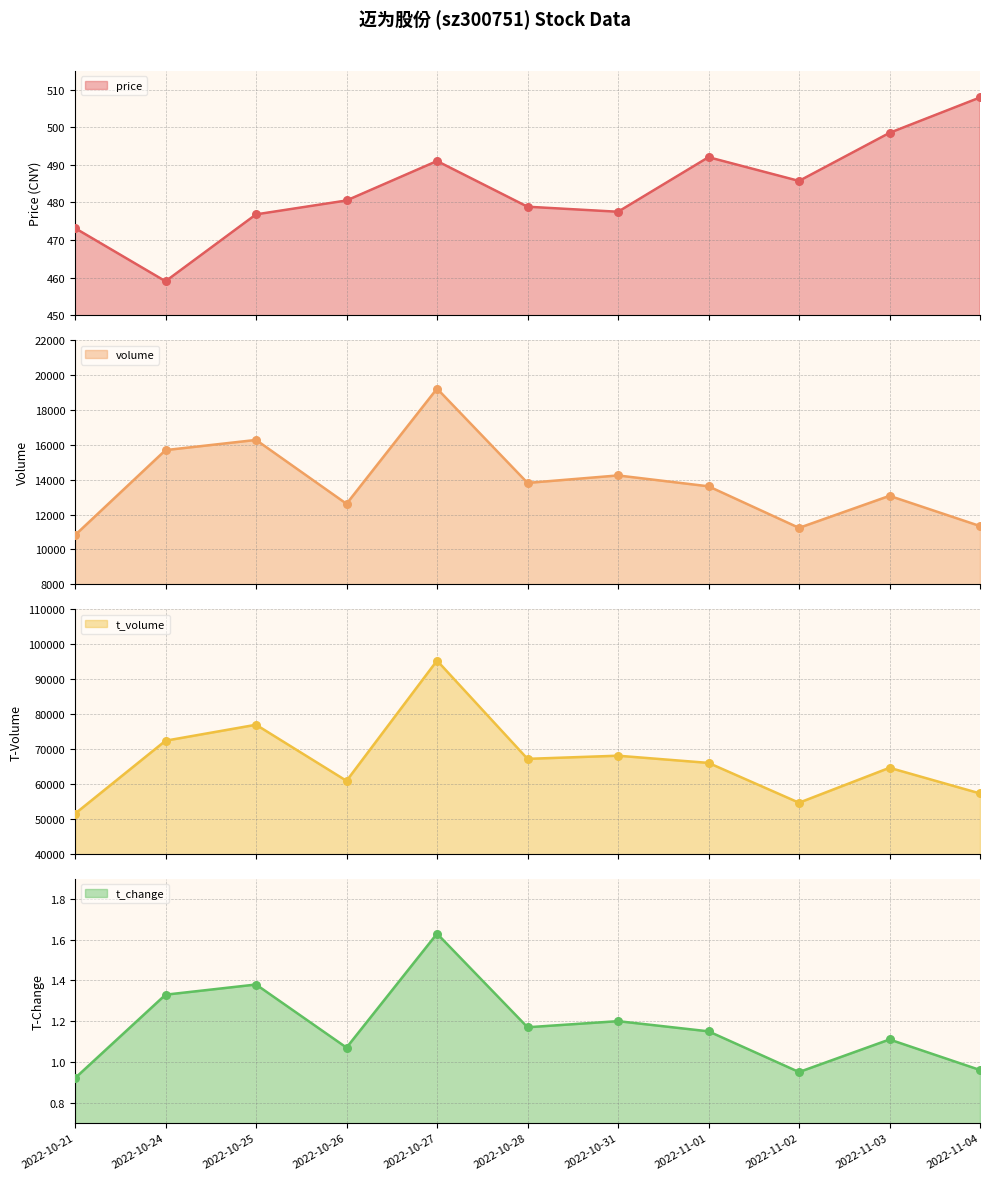

What are all the series names shown in the legend?

price, volume, t_volume, t_change